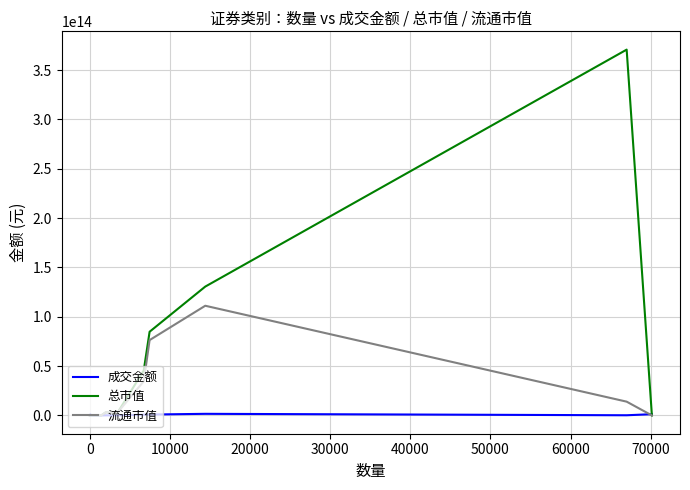

Which series has the largest total across all categories?

总市值